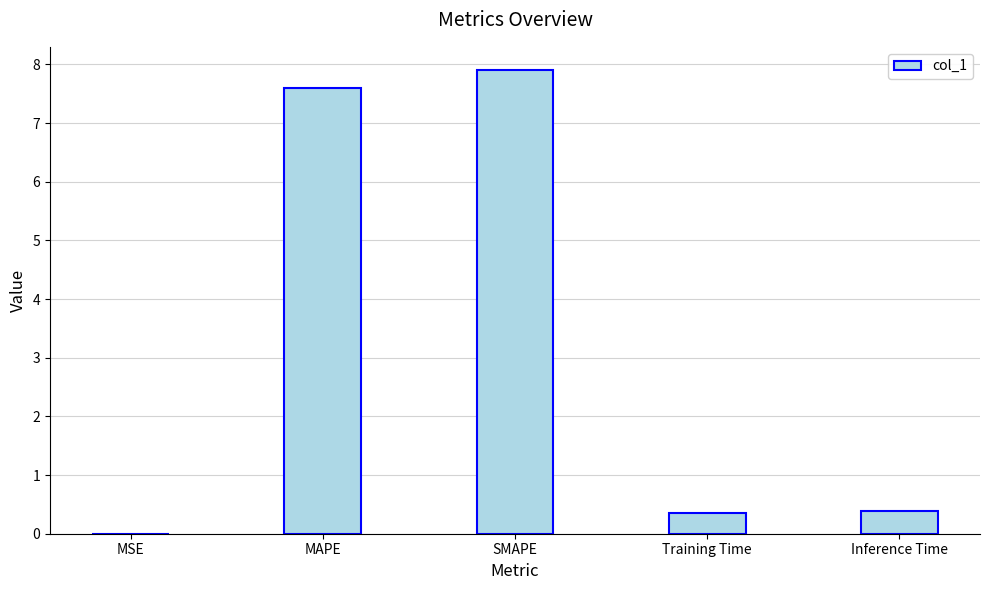

What is the approximate value at SMAPE?

7.9